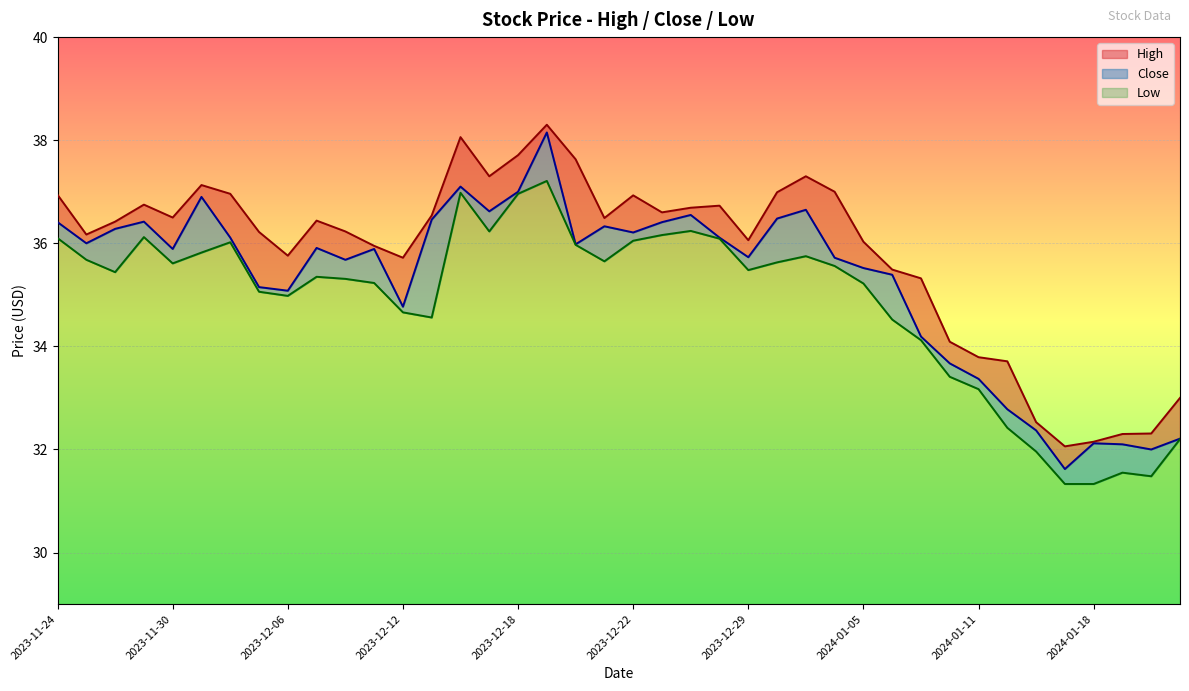

Which category has the lowest value in the High series?

2024-01-17